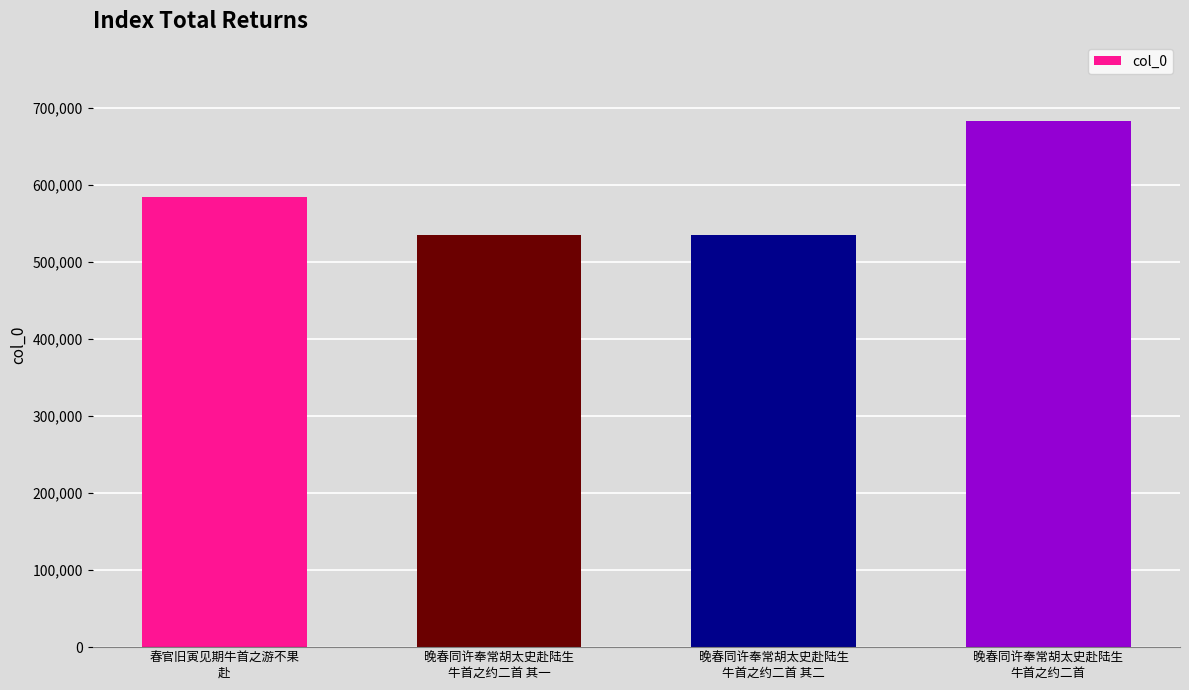

Which has a higher value, 晚春同许奉常胡太史赴陆生
牛首之约二首 其二 or 晚春同许奉常胡太史赴陆生
牛首之约二首?

晚春同许奉常胡太史赴陆生
牛首之约二首